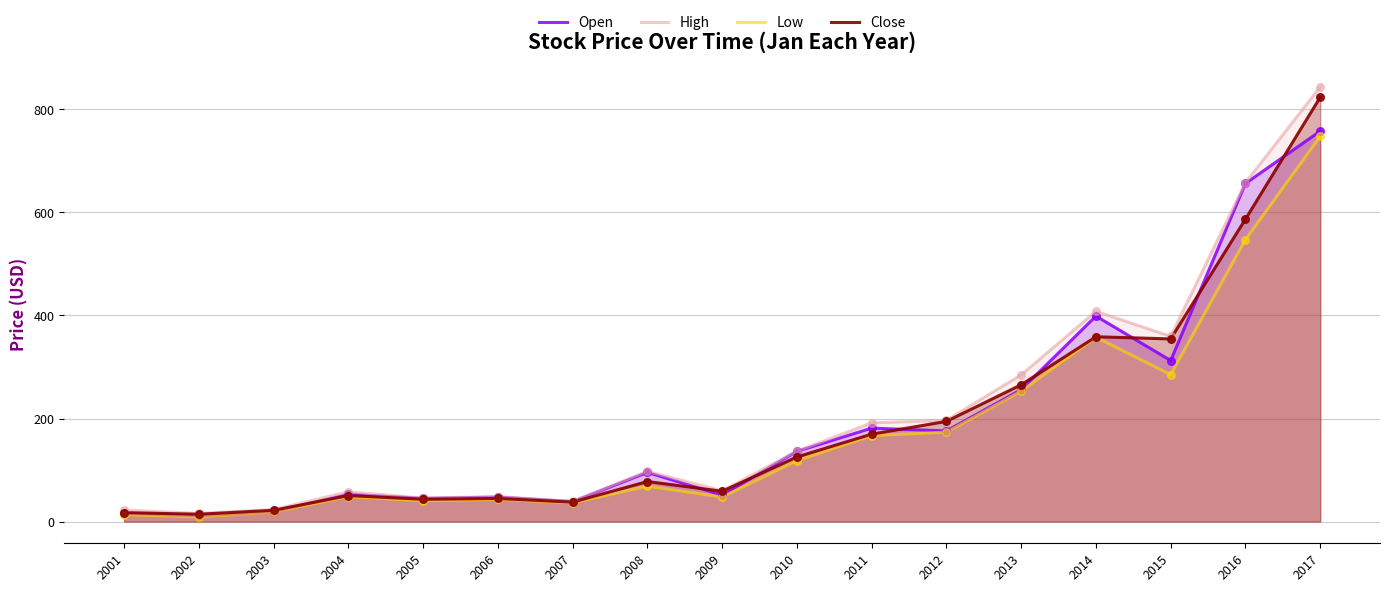

Which series has the widest spread of Y values?

High